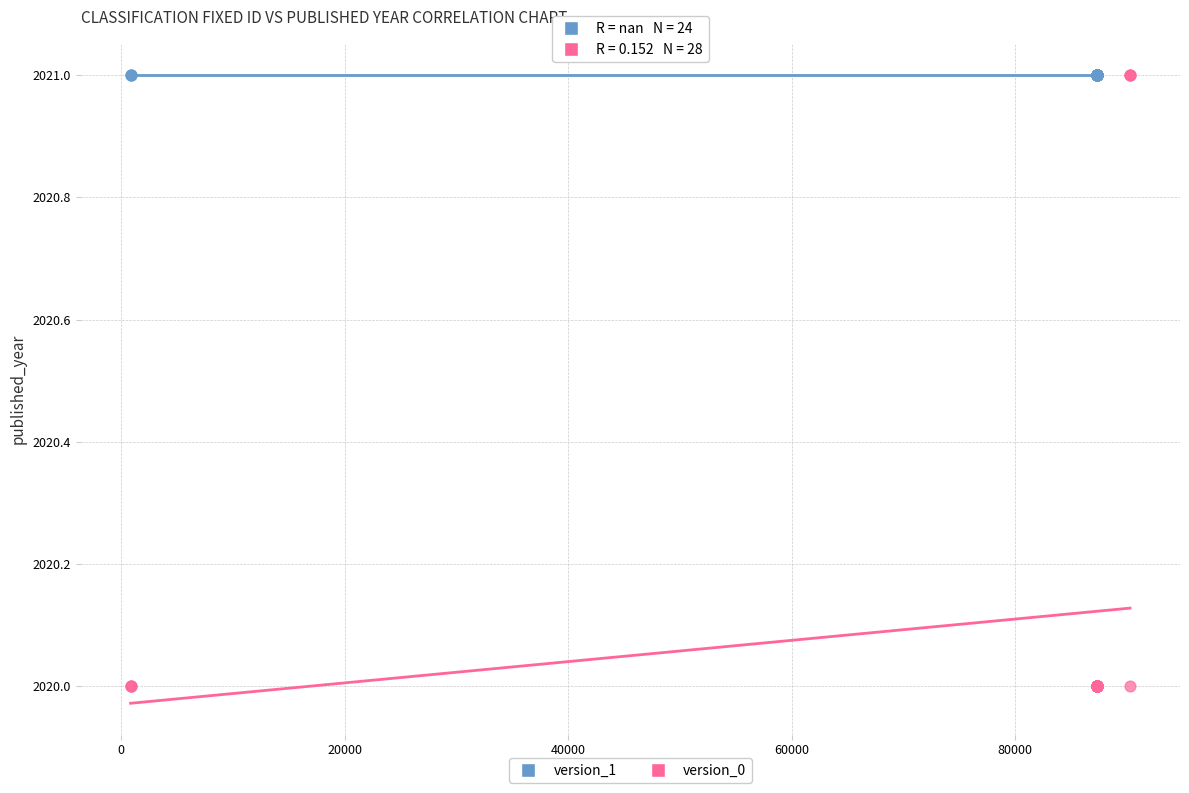

Which series reaches the minimum Y coordinate?

version_0